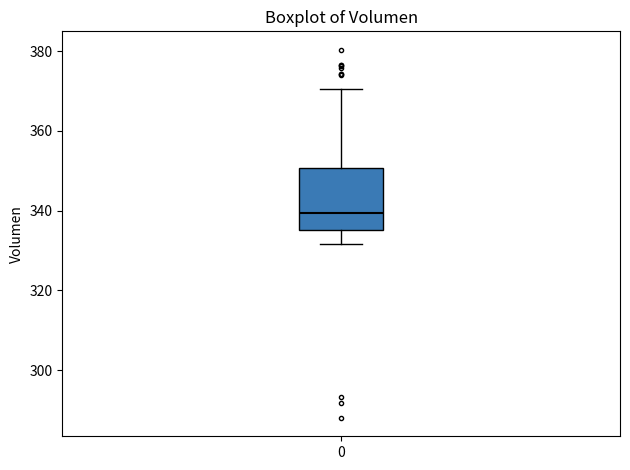

Where does the median line of the box at x = 0 sit on the y-axis? The values are not printed on the chart, so give them approximately, as read against the axis.

340